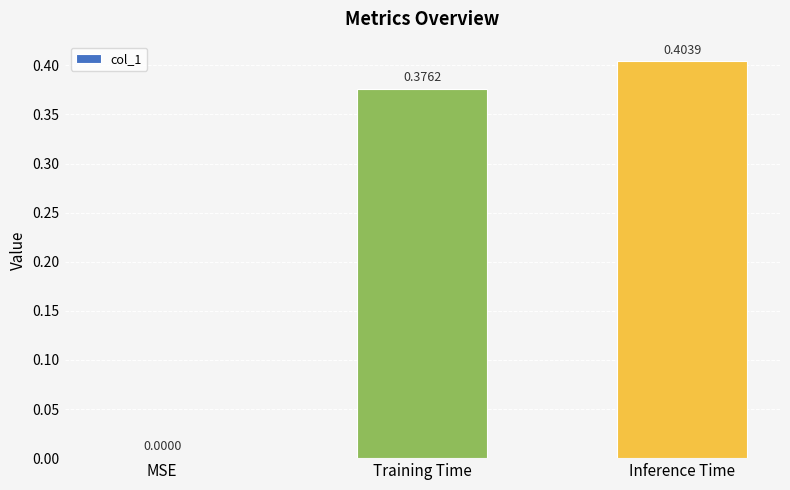

Between Inference Time and MSE, which is larger?

Inference Time